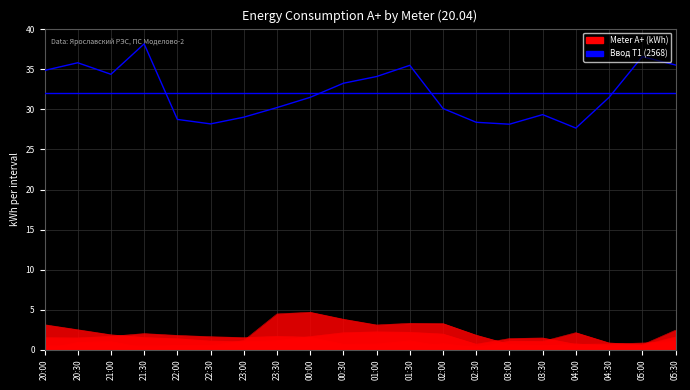

What is the change in value from 22:30 to 03:30?

+1.2